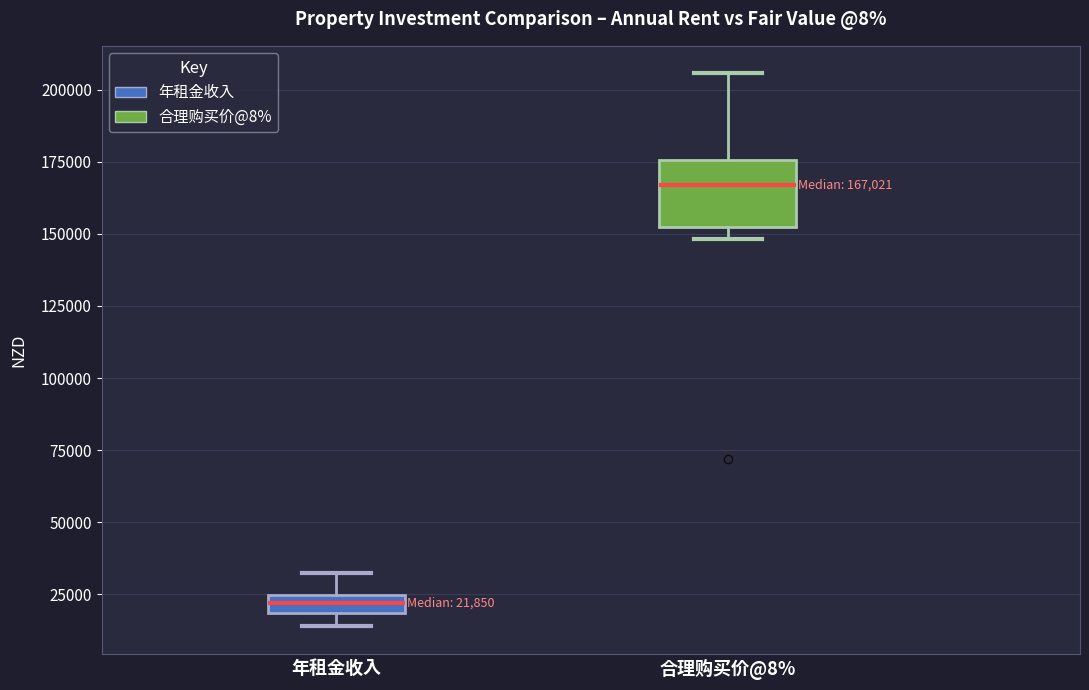

Which box's median line is the highest?

合理购买价@8%